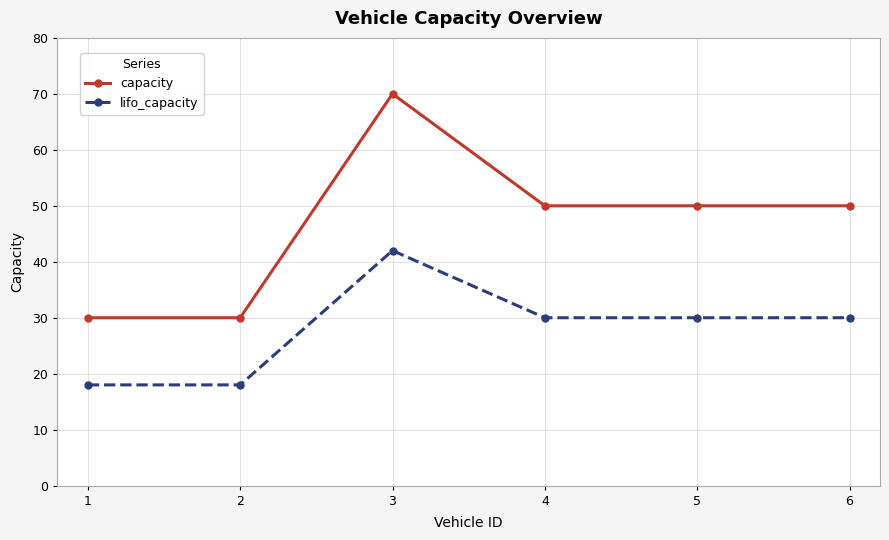

What is the difference between the highest and lowest values at 3?

28